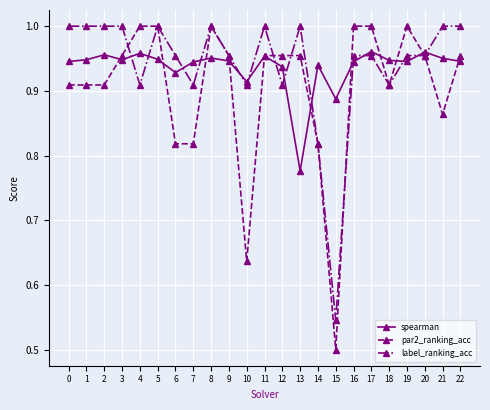

How many series are shown in this chart?

3